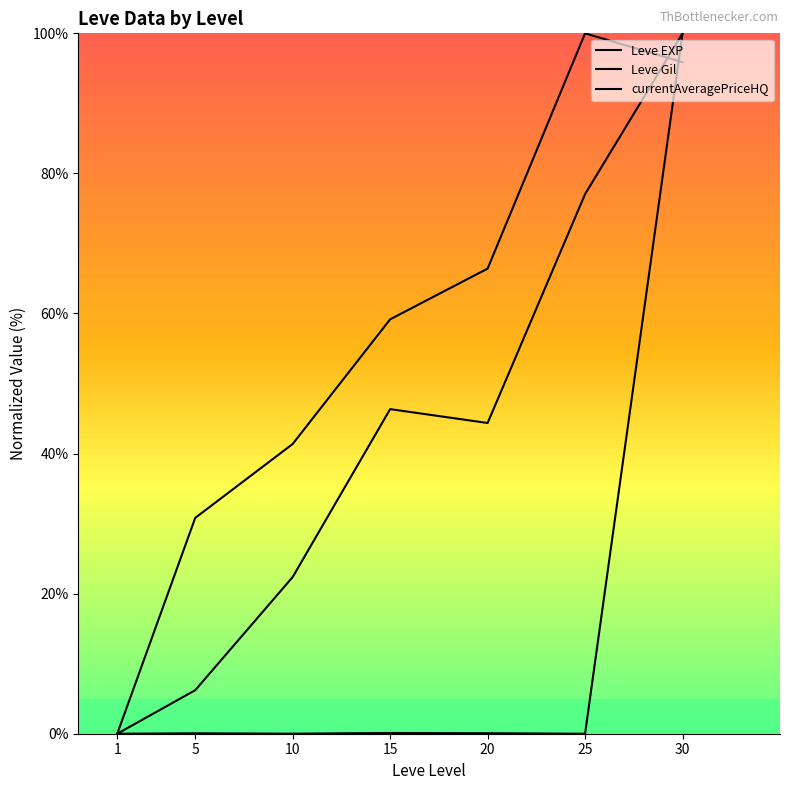

How many times do Leve Gil and Leve EXP cross each other?

1